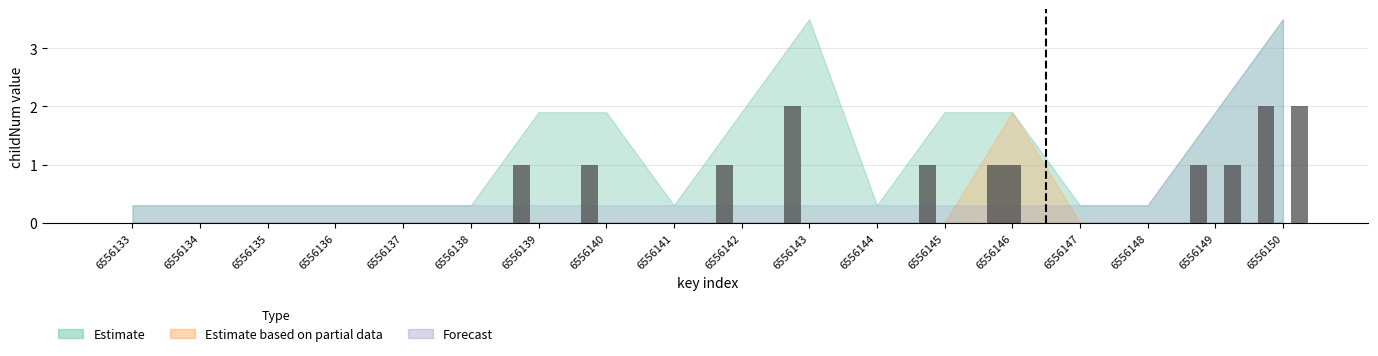

At which category is the sum across all series the highest?

6556150